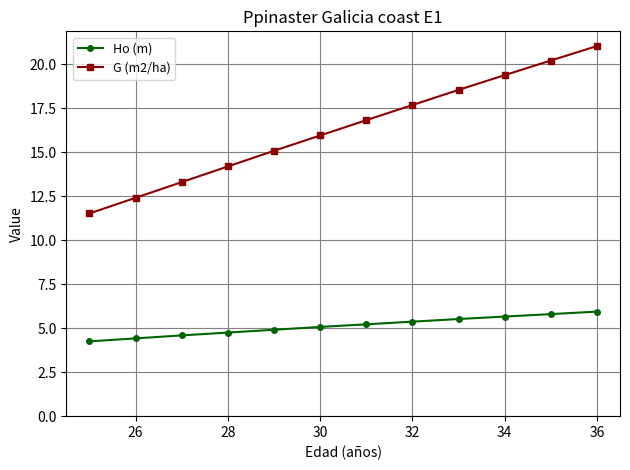

What is the maximum value shown in the chart?

21.0